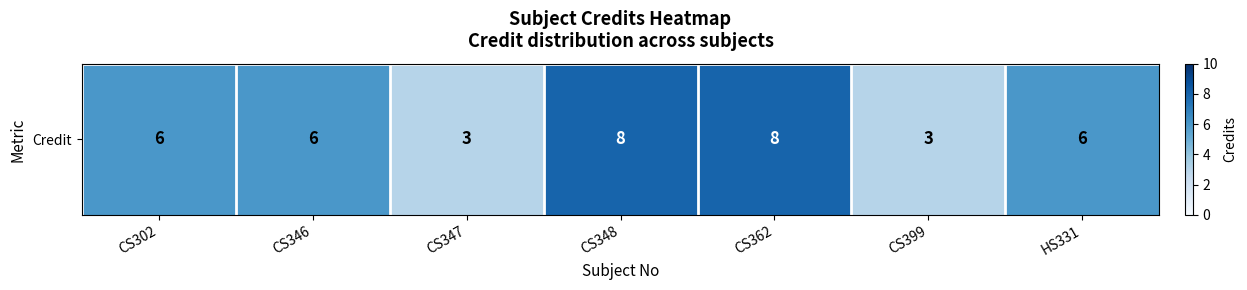

Where is the data nearest to the value 5?

CS302